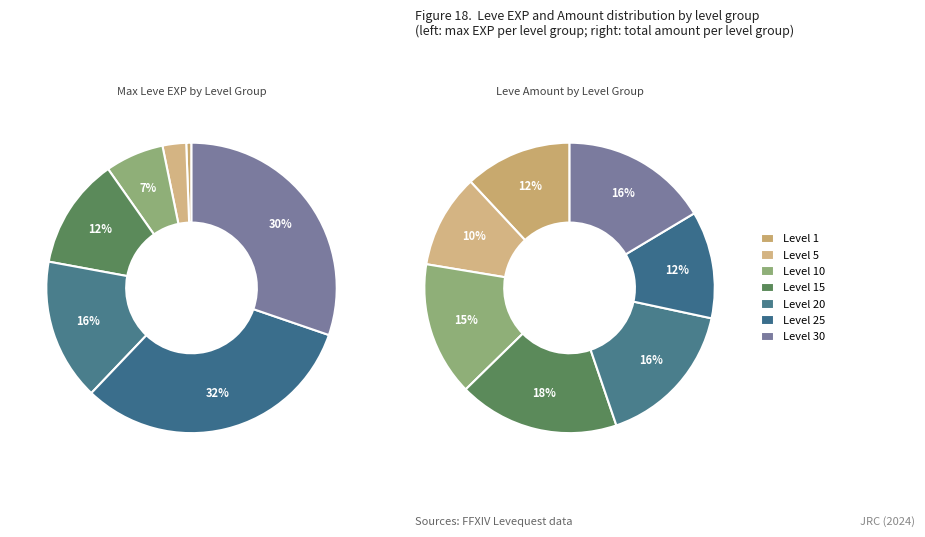

Which category has the smallest portion of the pie?

Level 1